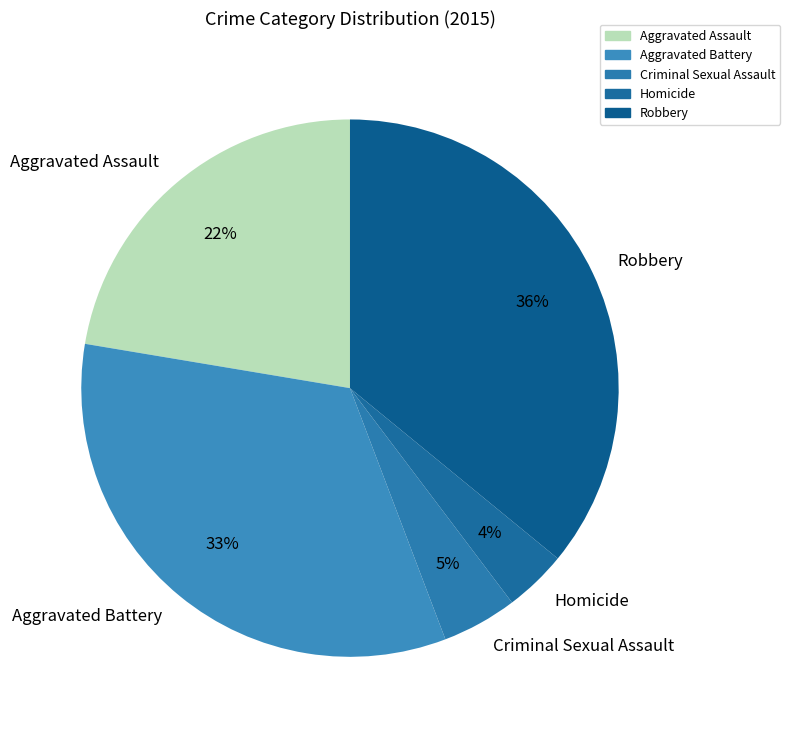

Is Homicide the majority of the pie?

No